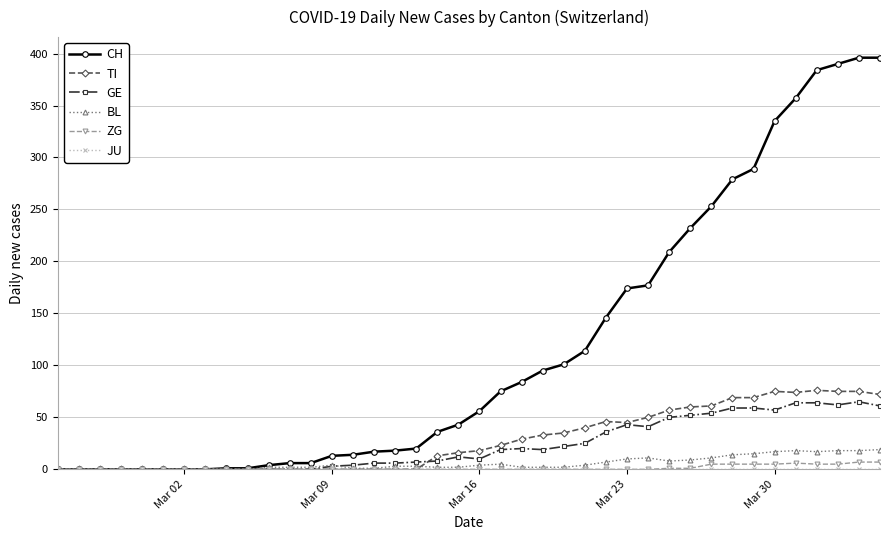

What is the maximum value shown in the chart?

396